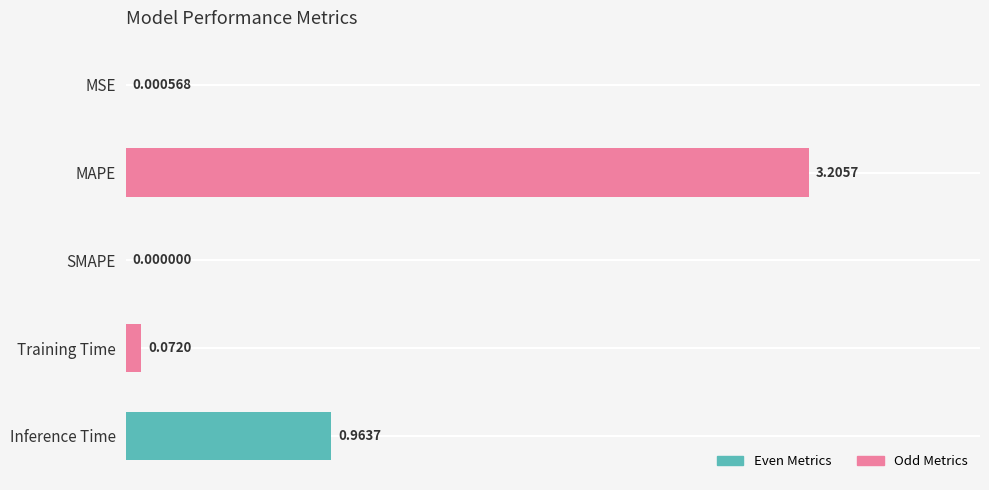

Where is the data nearest to the value 1?

Inference Time